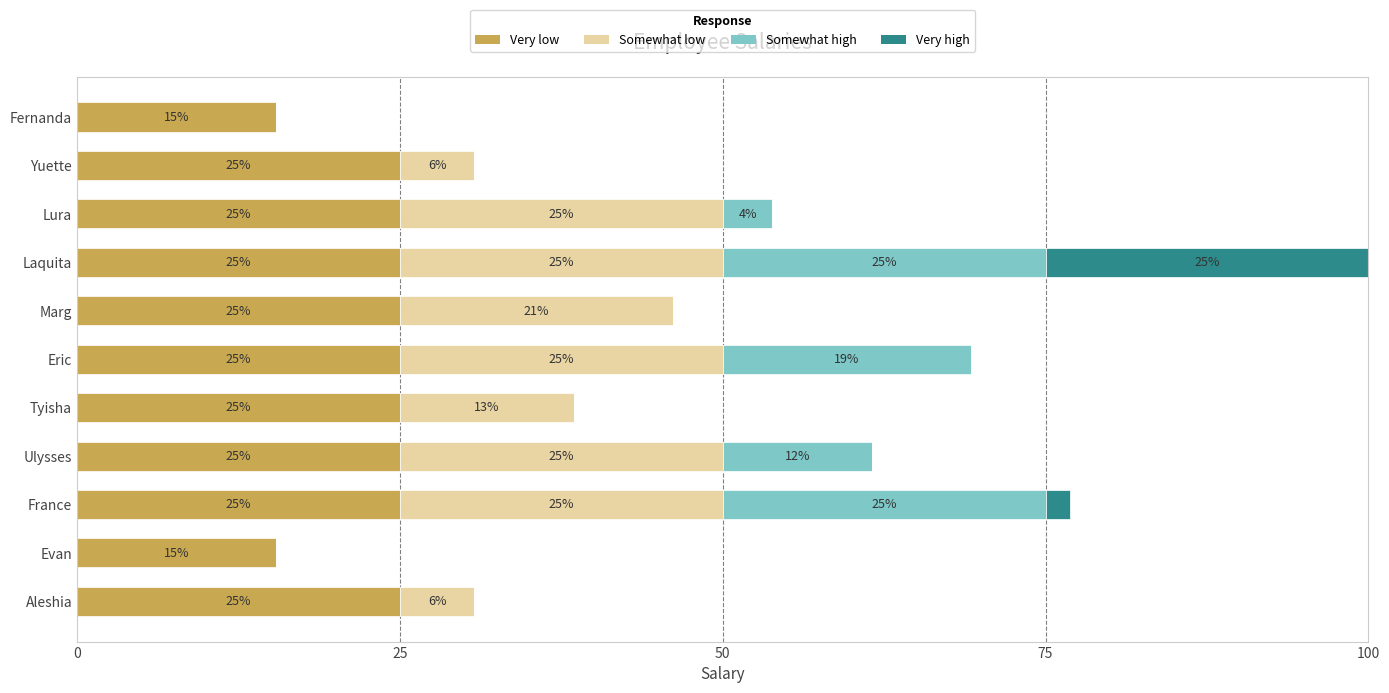

True or false: Very low has a value of 15.4 at Fernanda.

True